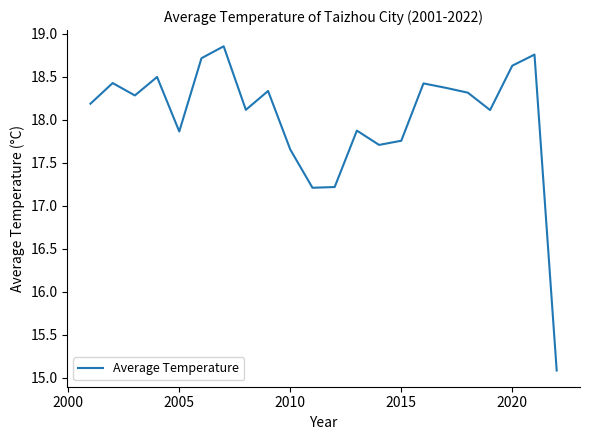

What is the difference between the maximum and minimum values?

3.8